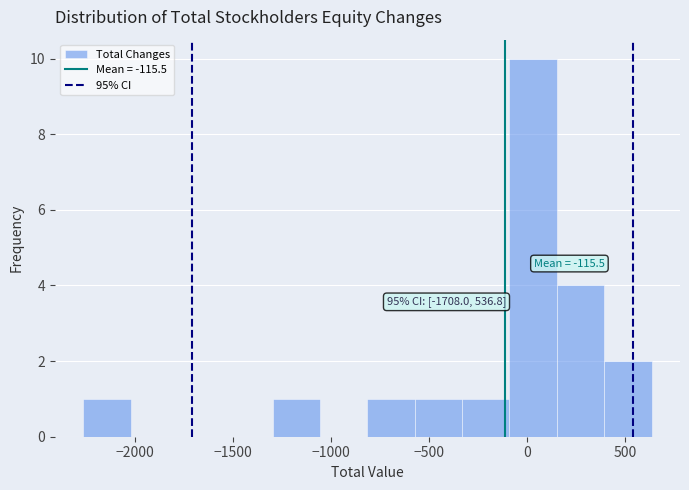

Over which range of the x-axis is the bar tallest?

-100 to 150